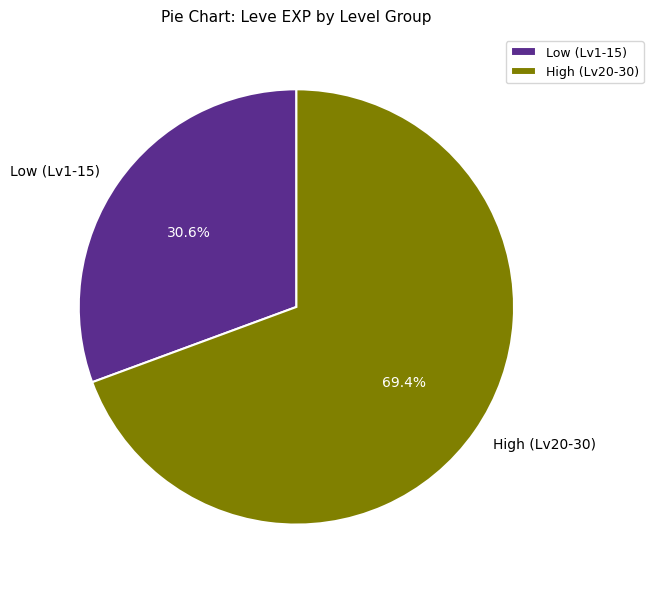

How many segments does this pie chart have?

2